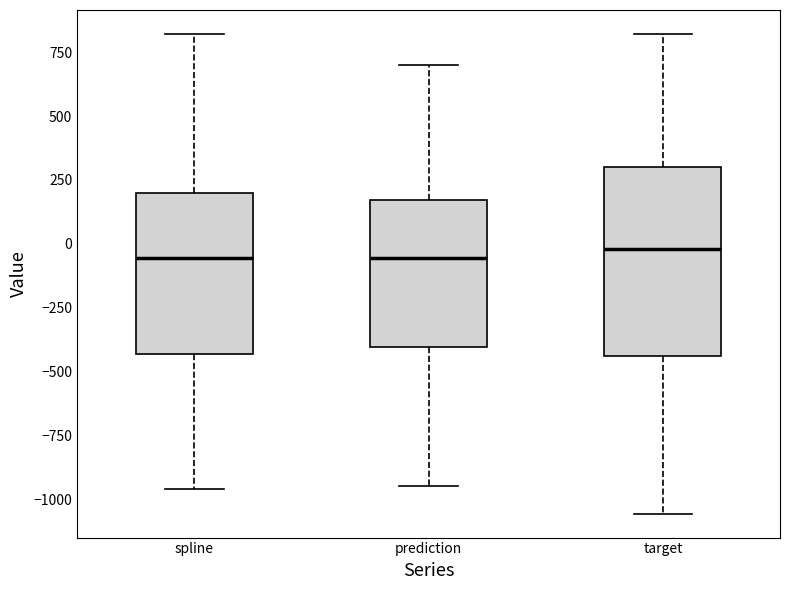

Reading left to right, read every box against the y-axis: the position of its median line, the range the box covers, and the ends of its whiskers. The values are not printed on the chart, so give them approximately, as read against the axis.

spline: median -50, box -450 to 200, whiskers -950 to 800
prediction: median -50, box -400 to 150, whiskers -950 to 700
target: median 0, box -450 to 300, whiskers -1050 to 800